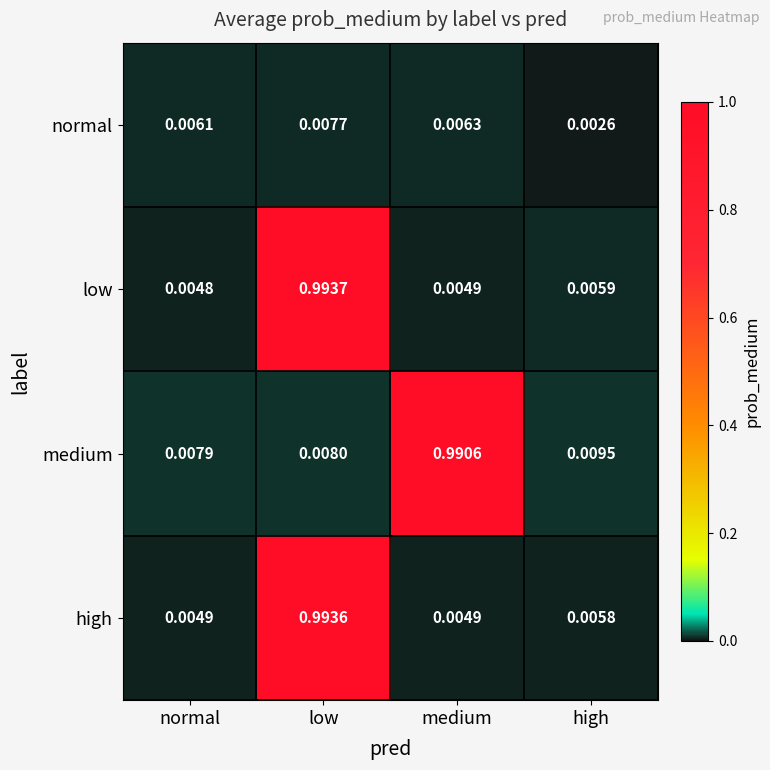

At which category is the sum across all series the highest?

low